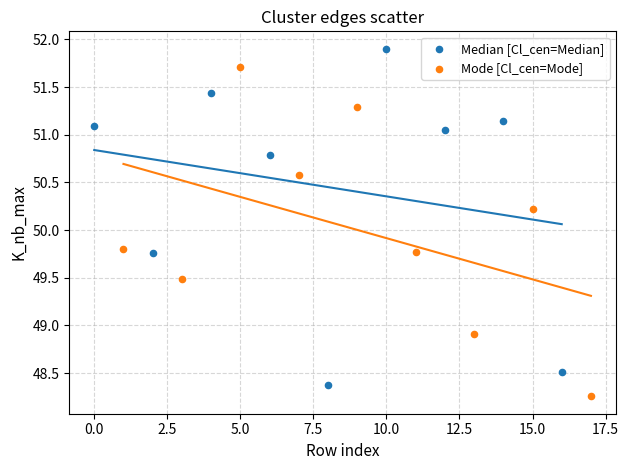

What are all the series names shown in the legend?

Median [Cl_cen=Median], Mode [Cl_cen=Mode]